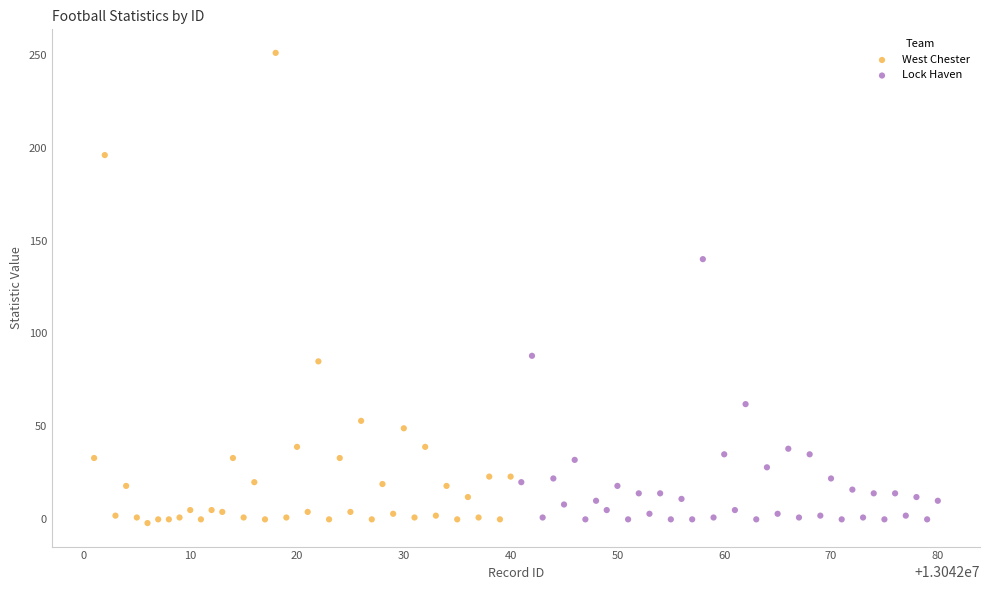

Which series reaches the maximum Y coordinate?

West Chester